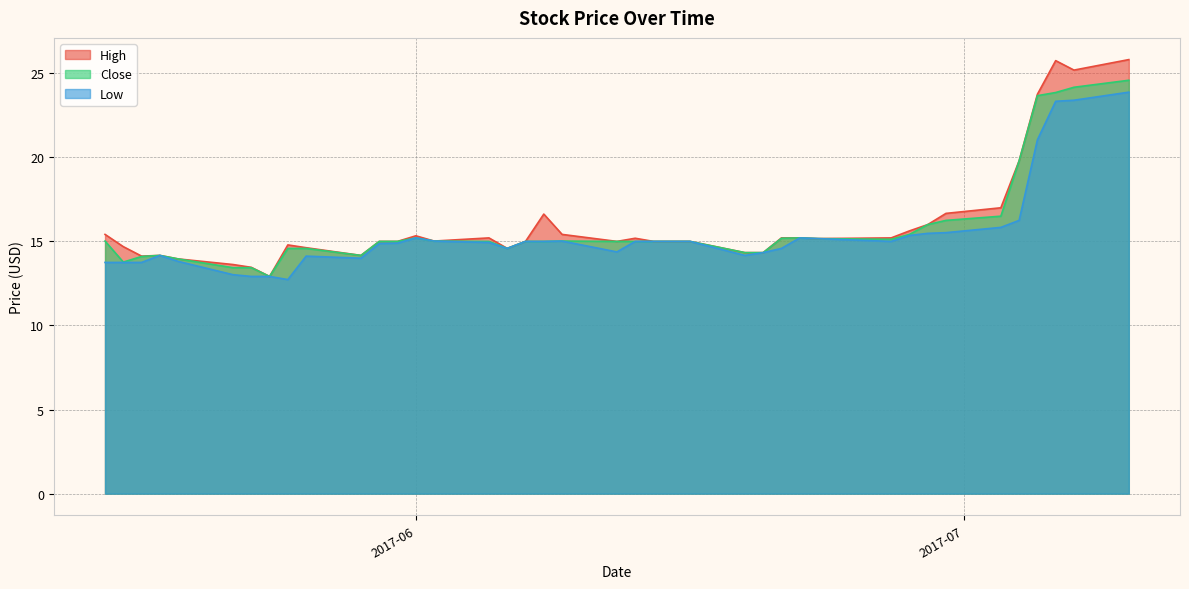

The value of Low at 2017-07-10 is 23.9. True or false?

True